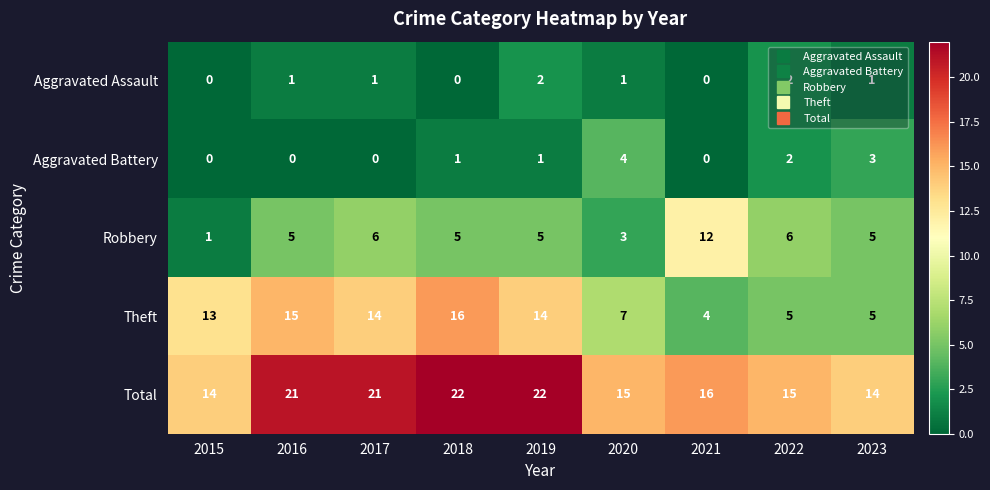

Which series has the largest range (max minus min)?

Theft